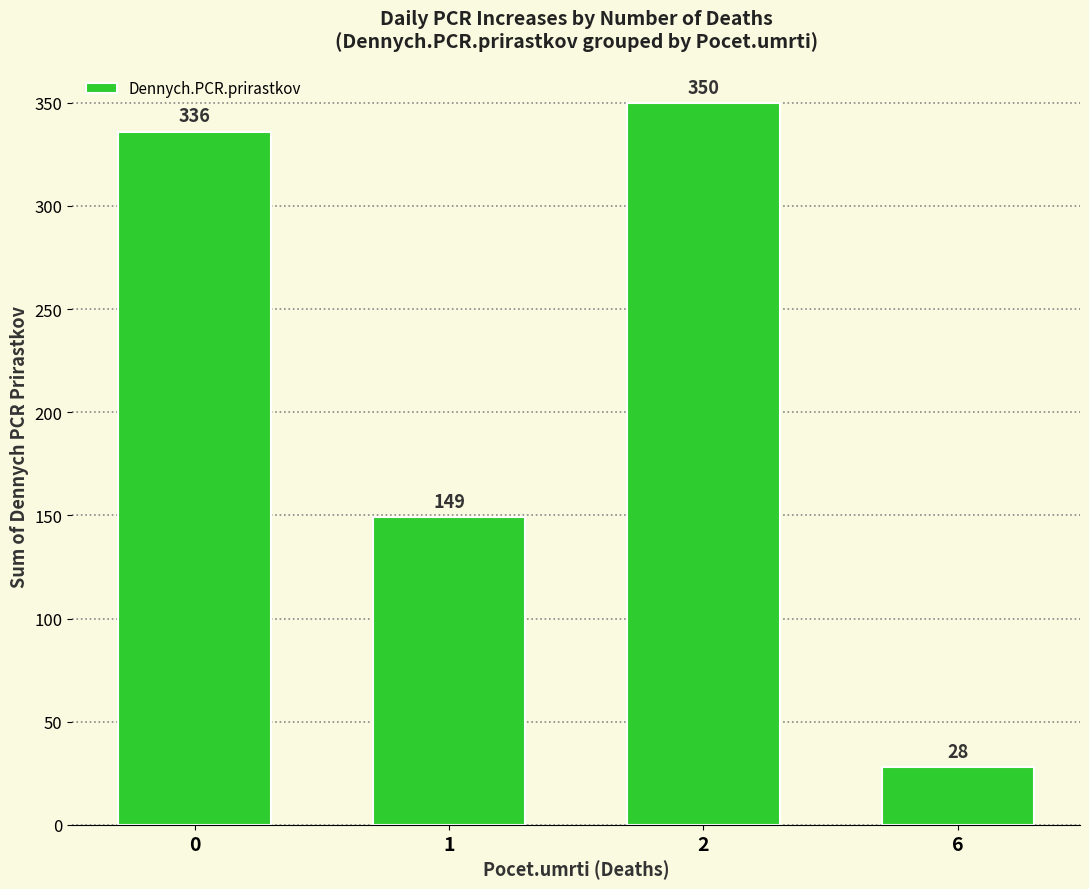

How many series are shown in this chart?

1